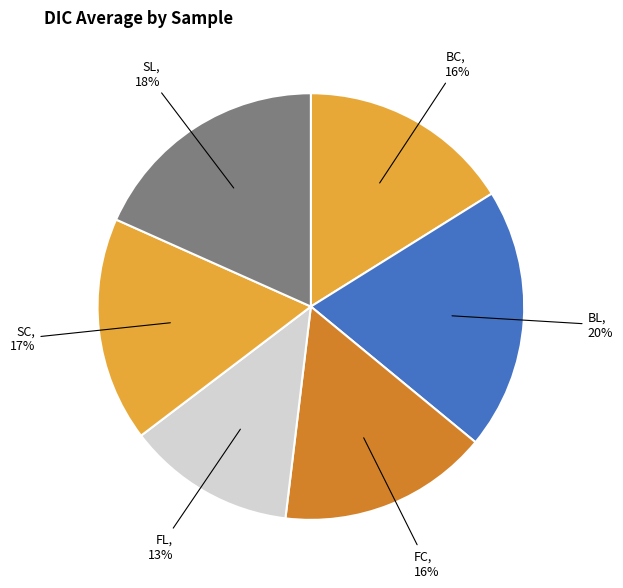

What is the smallest slice in the pie chart?

FL